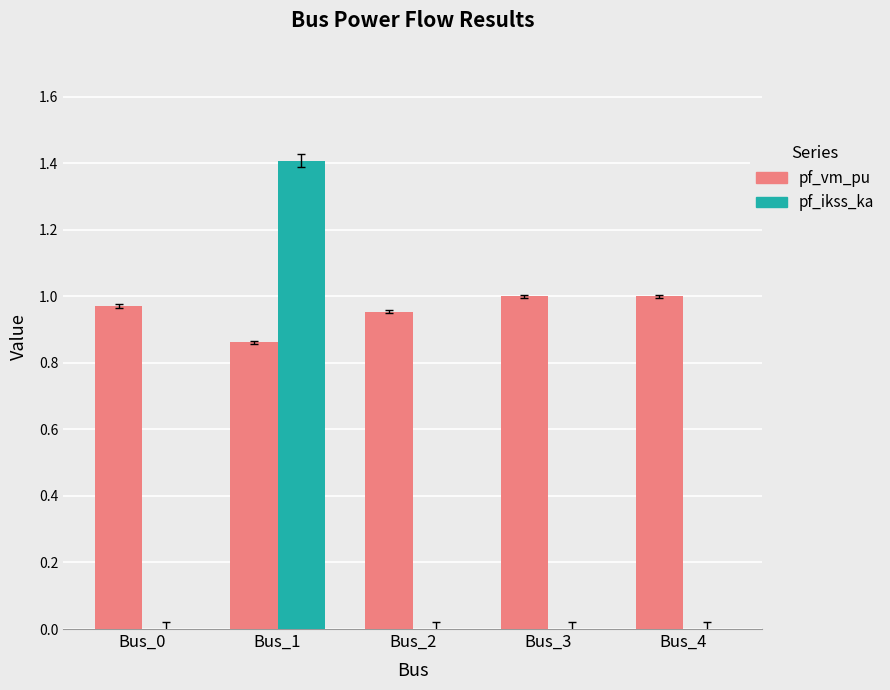

How many groups of bars are there?

5